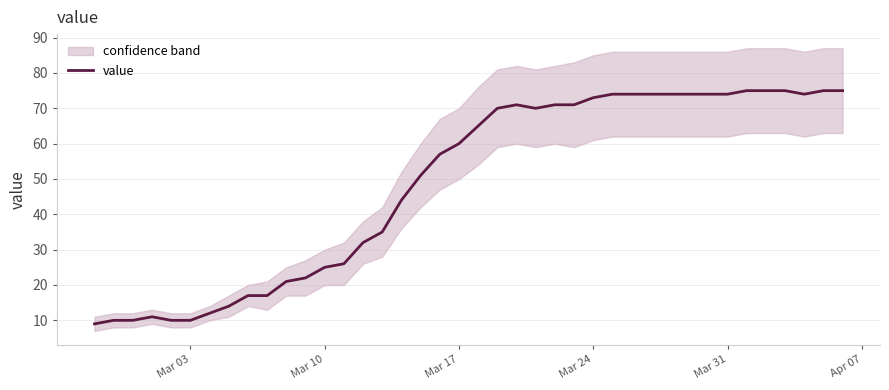

What is the lowest value of the value series?

9